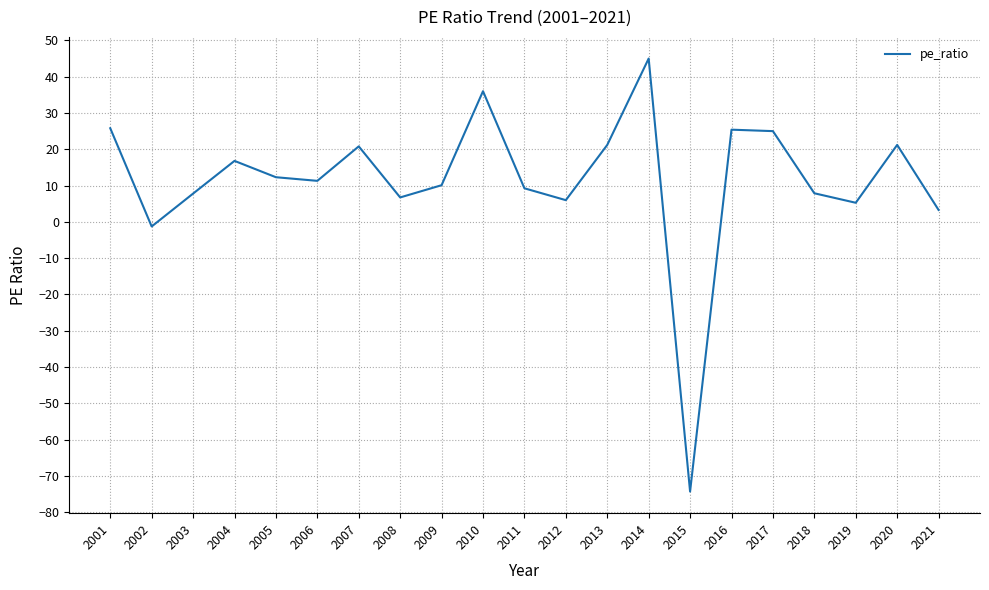

At which category does the data reach its first local peak?

2004